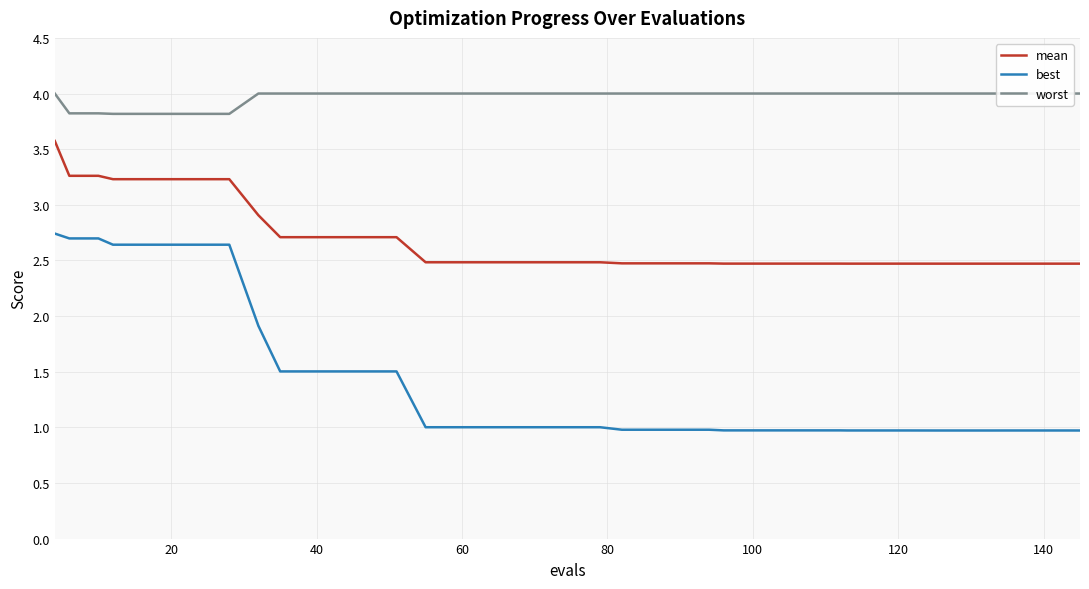

What are all the series names shown in the legend?

mean, best, worst